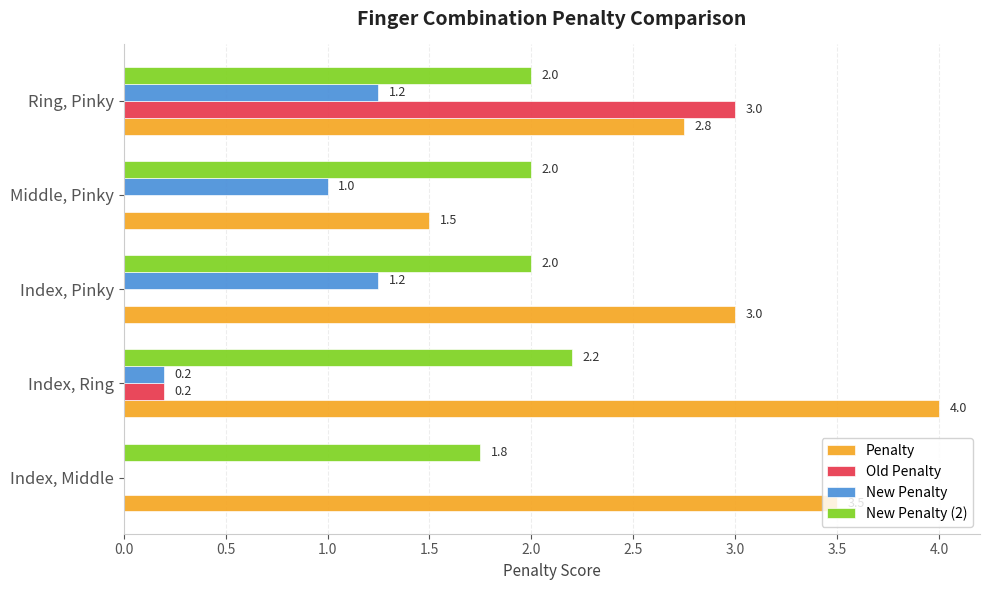

Between Index, Pinky and Middle, Pinky, which series saw the biggest shift?

Penalty